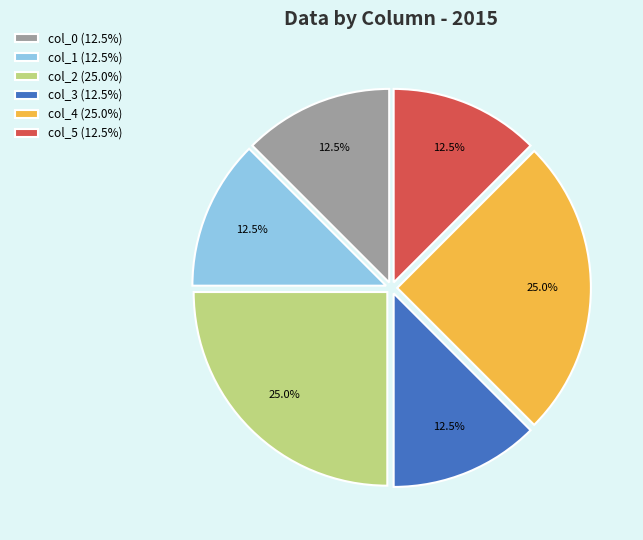

How many segments does this pie chart have?

6